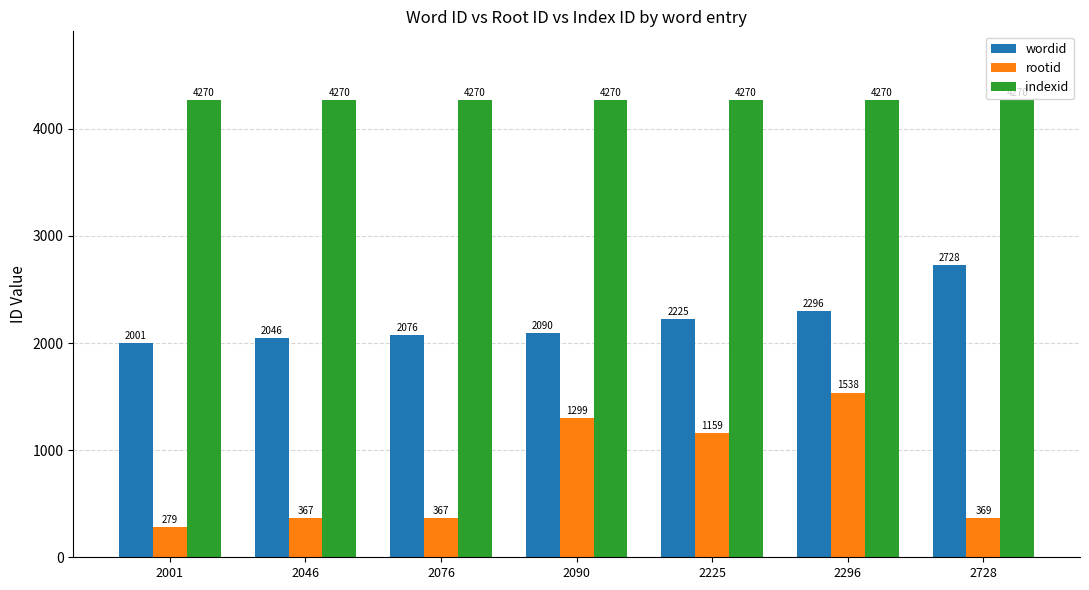

At which label is wordid closest to 2364?

2296